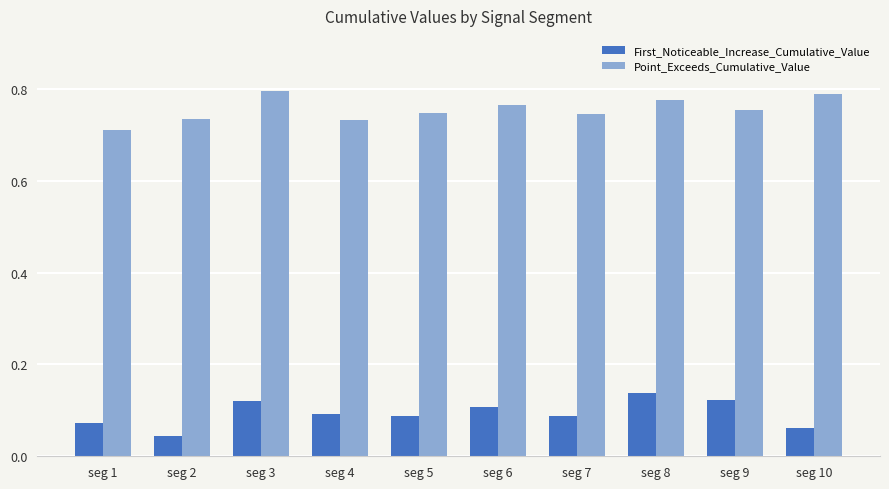

List the series in order of their overall mean, highest first.

Point_Exceeds_Cumulative_Value, First_Noticeable_Increase_Cumulative_Value